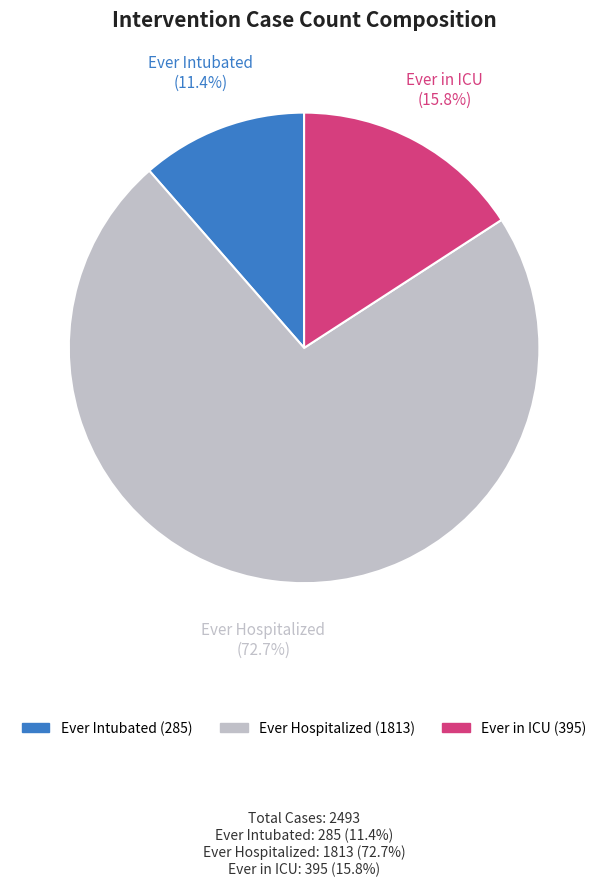

The Ever in ICU slice represents 9% of the pie. True or false?

False